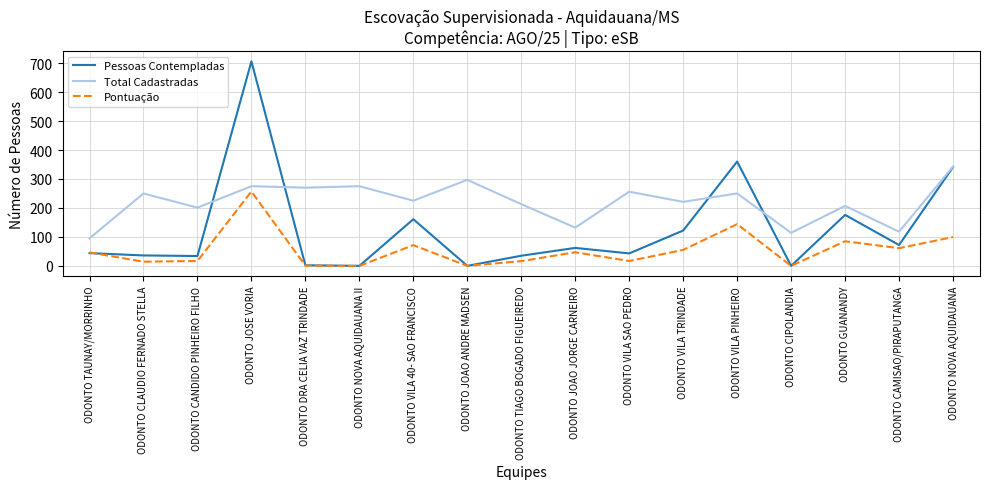

The Pessoas Contempladas series shows 341.0 at ODONTO NOVA AQUIDAUANA. True or false?

True